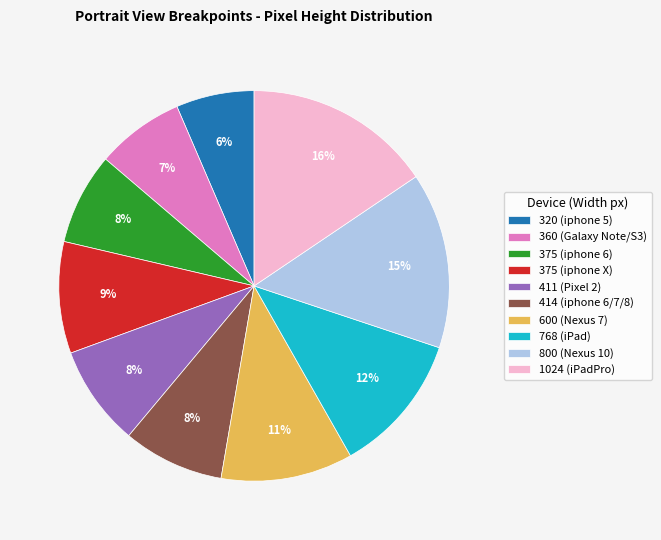

Count the number of slices in the pie.

10